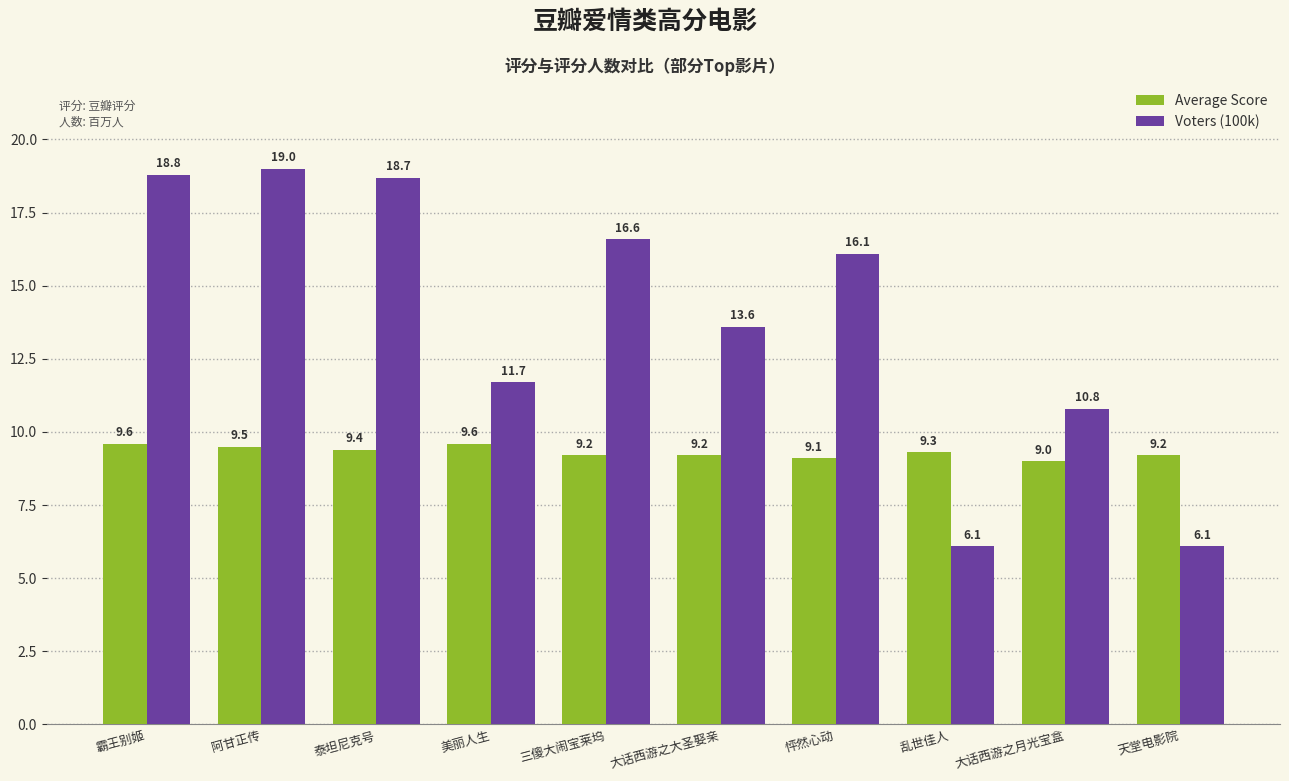

What is the label of the 2nd bar from the right?

大话西游之月光宝盒